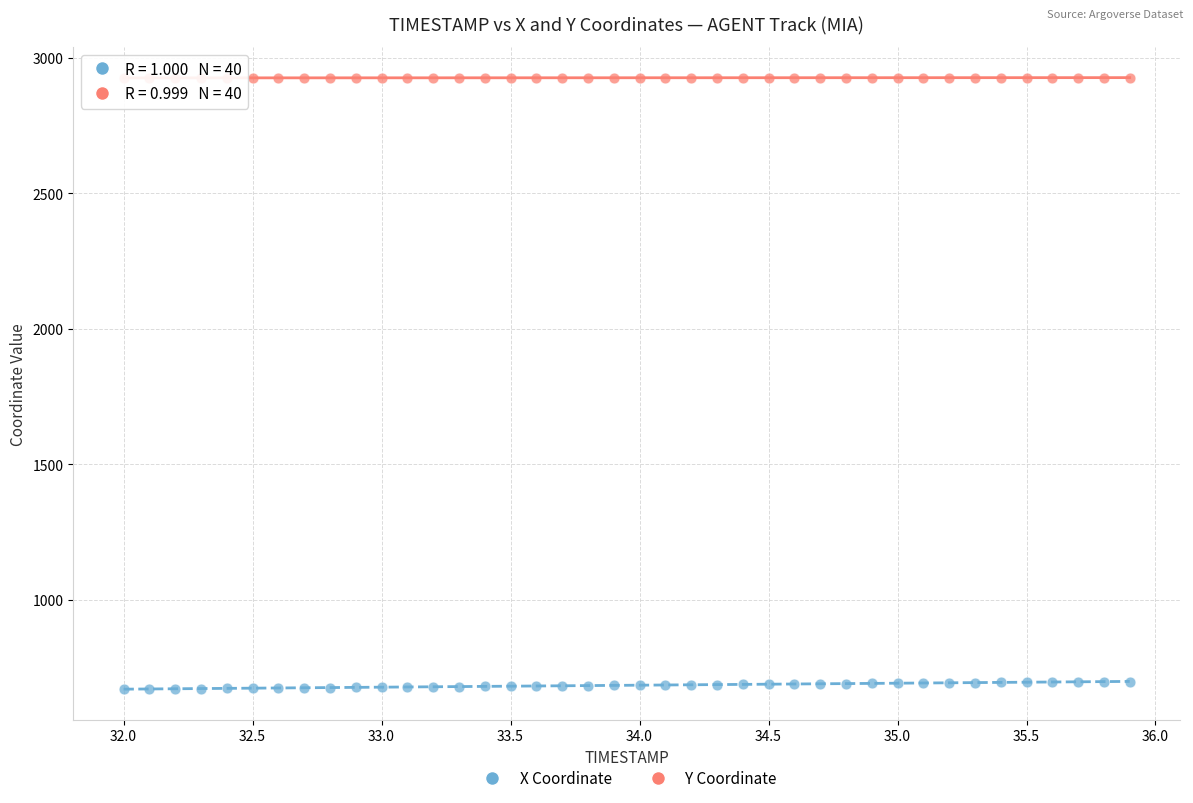

What are all the series names shown in the legend?

X Coordinate, Y Coordinate